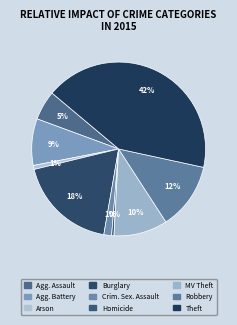

Count the number of slices in the pie.

9